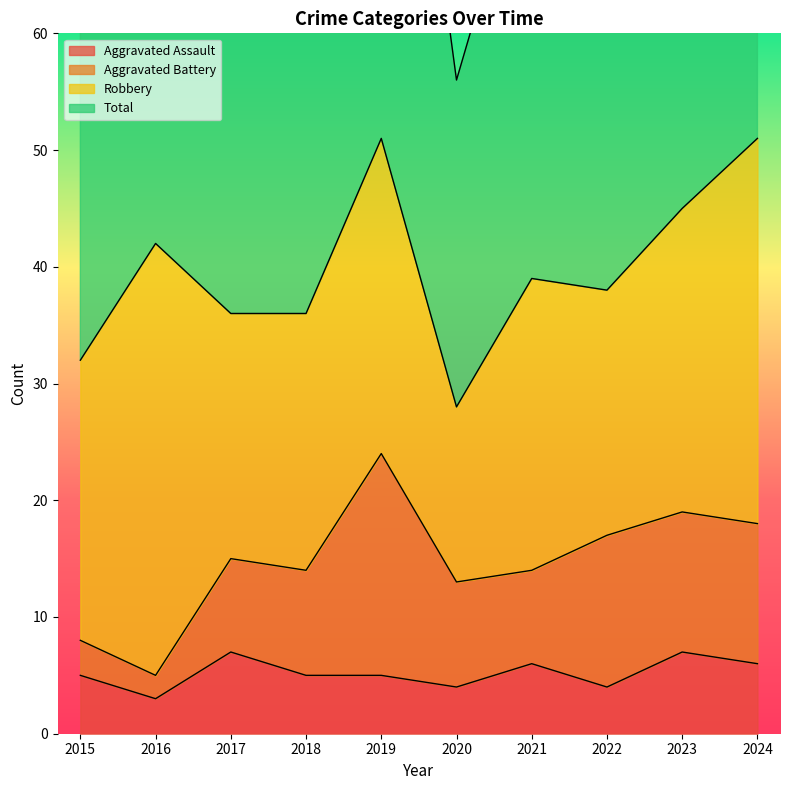

Between 2021 and 2023, which is larger?

2023